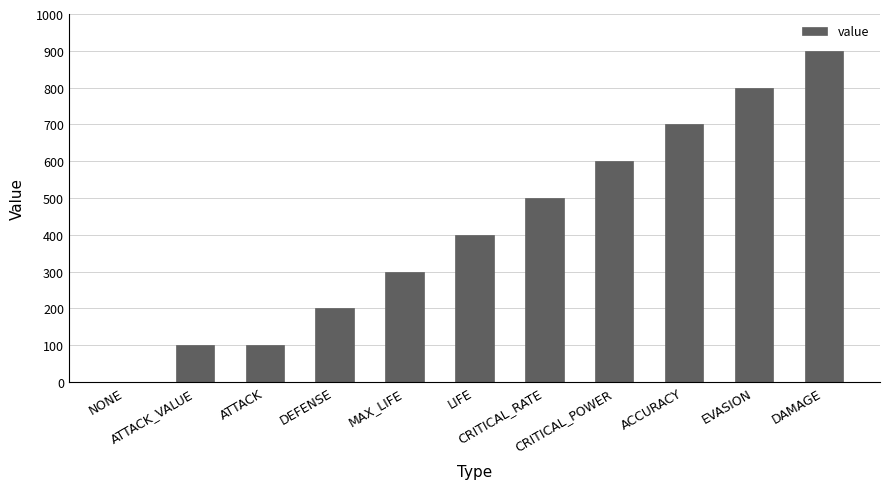

Is it true that the value at CRITICAL_RATE is 500?

True